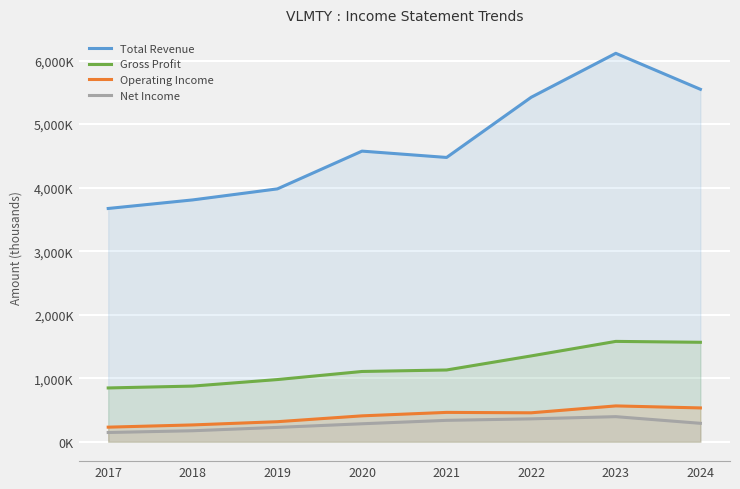

The value of Gross Profit at 2018 is 1177171. True or false?

False